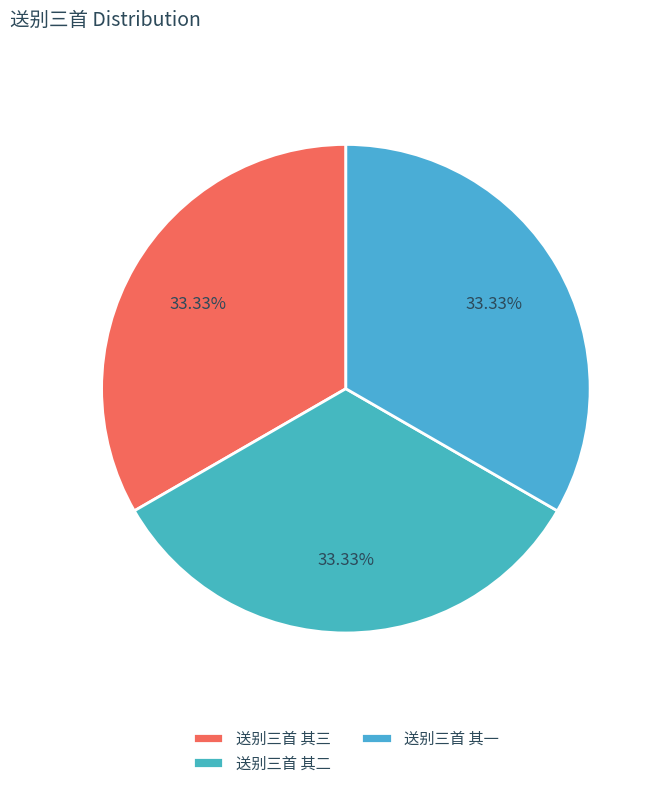

True or false: 送别三首 其三 accounts for 41% of the total.

False